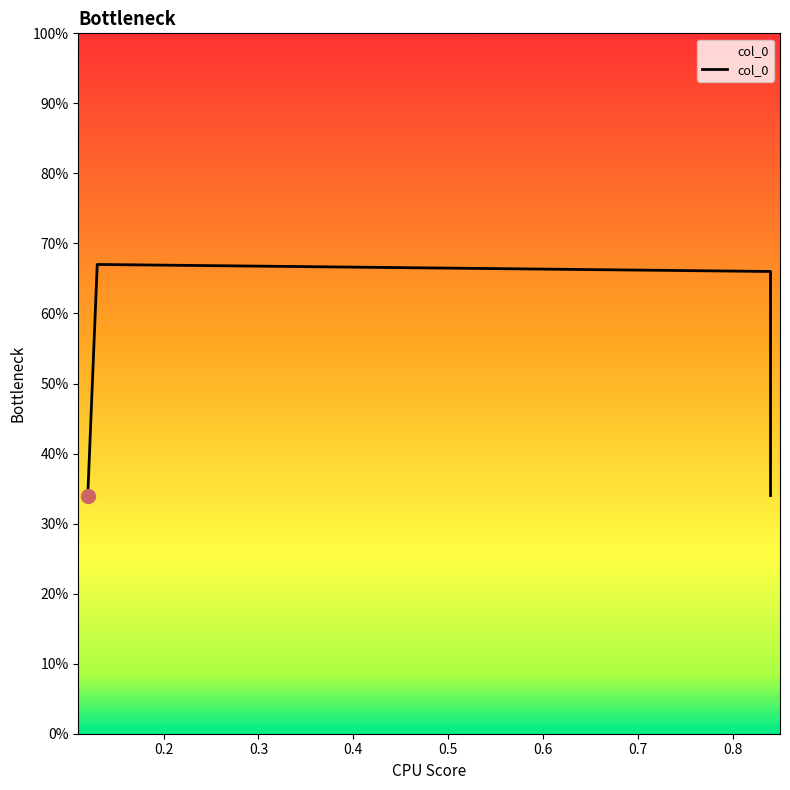

The chart shows a value of 0.4 at 0.84. True or false?

False